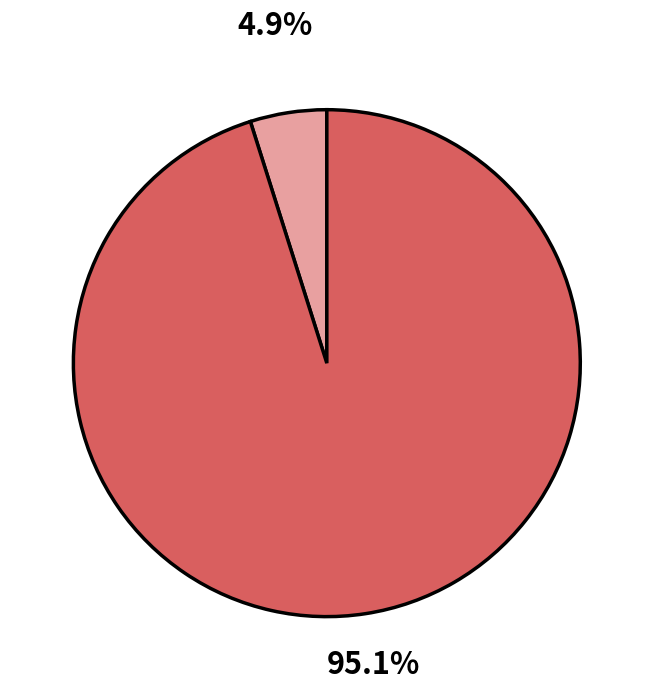

How many segments does this pie chart have?

2